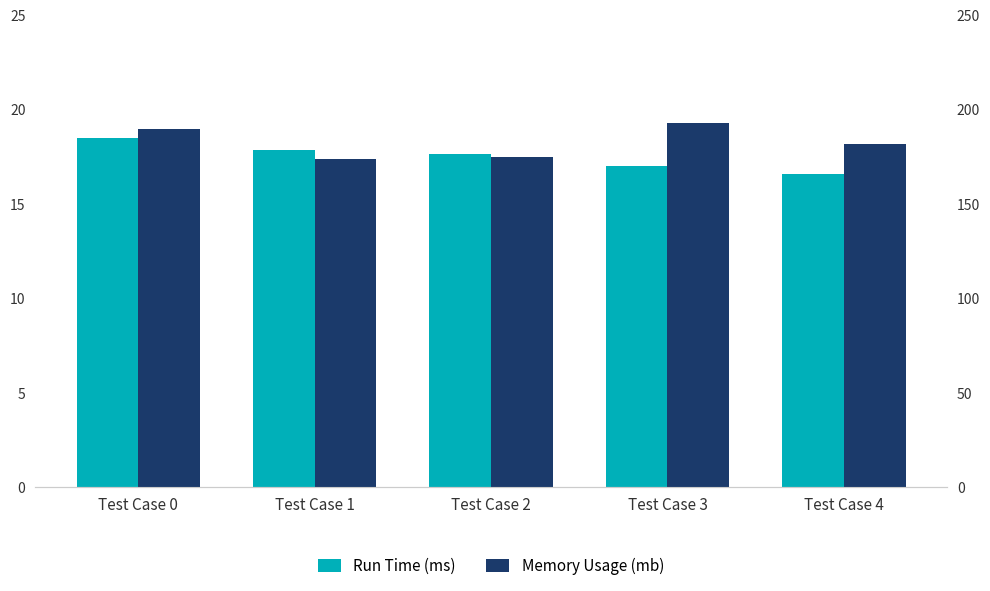

Is it true that Memory Usage (mb) equals 174.0 at Test Case 1?

True